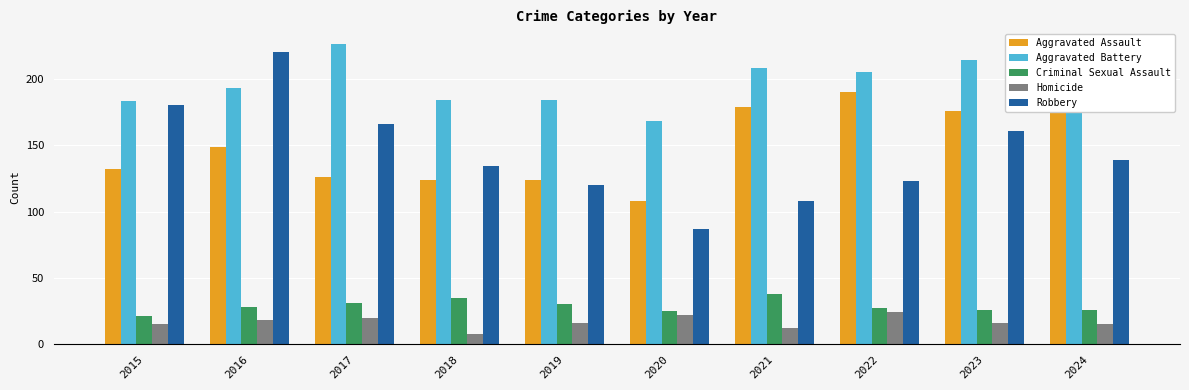

What value does the Homicide series have at 2024, to the nearest 5?

15